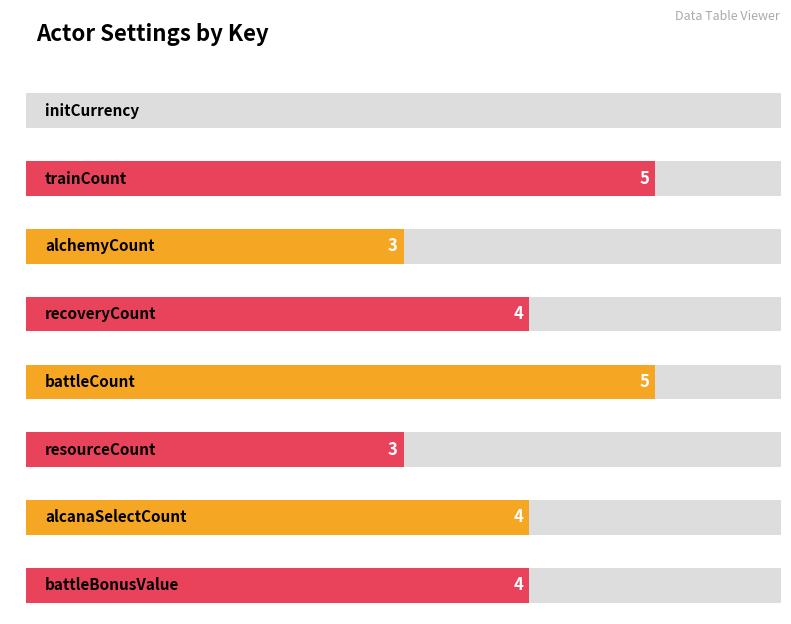

What is the difference between the second highest and second lowest values?

2